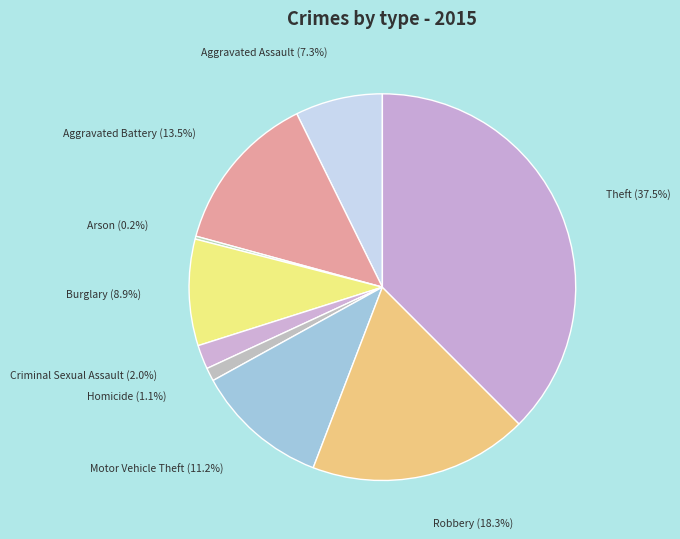

Which has a higher value, Motor Vehicle Theft or Robbery?

Robbery